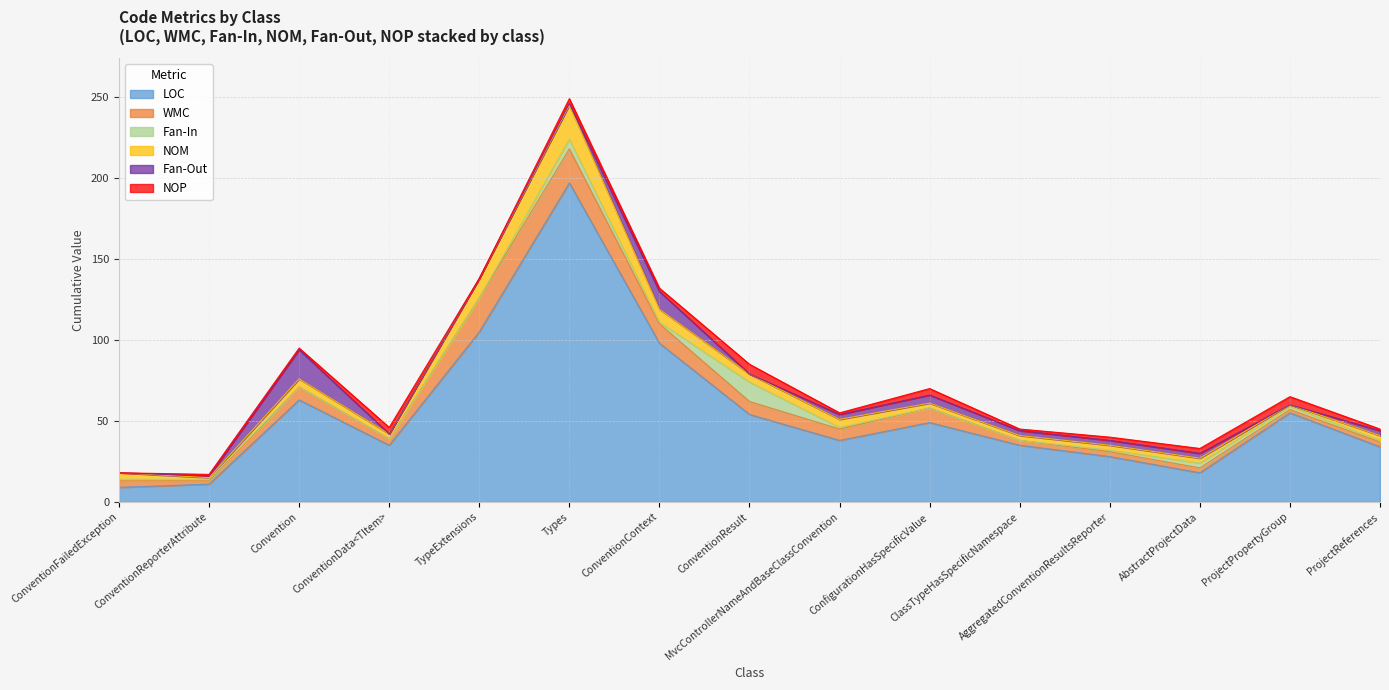

The NOP series shows 1 at ProjectReferences. True or false?

True